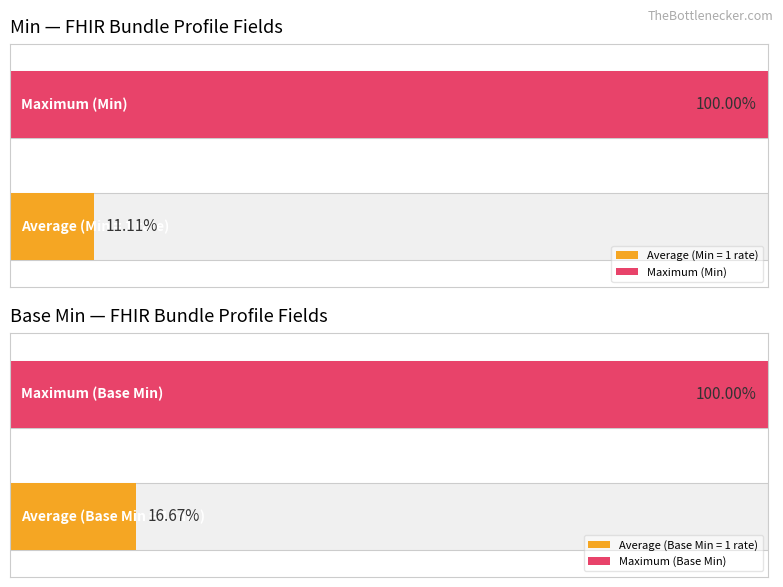

Are the bars grouped side by side (vs. stacked)?

Yes